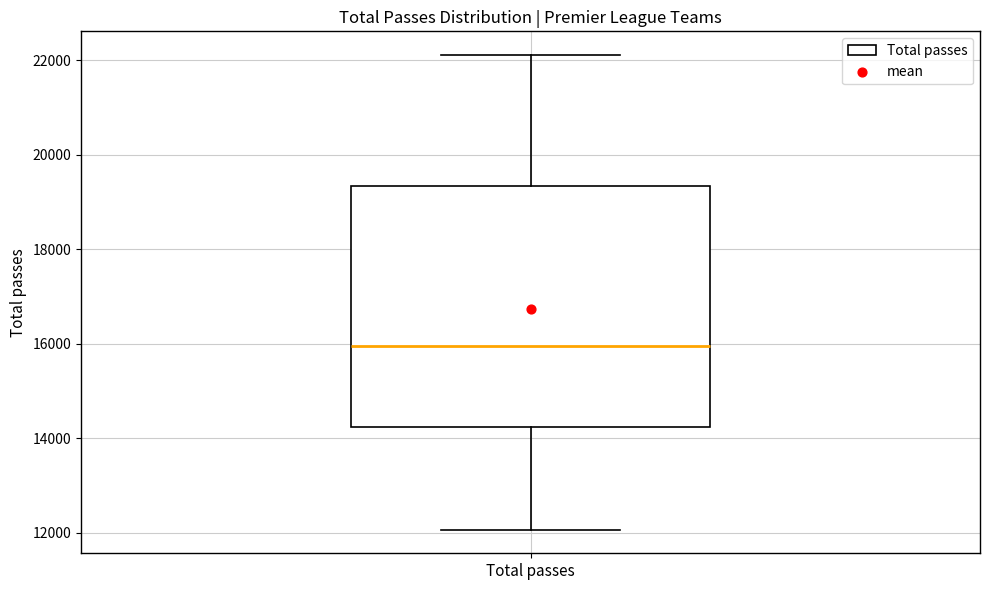

Where does the upper whisker of the box for Total passes end on the y-axis? The values are not printed on the chart, so give them approximately, as read against the axis.

22200